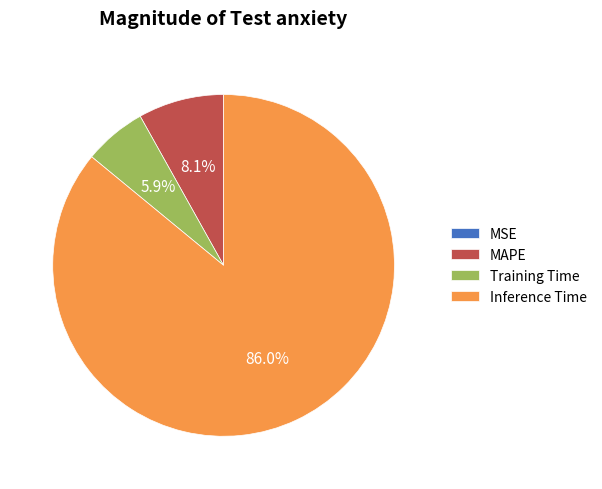

Does Inference Time account for over 50% of the chart?

Yes